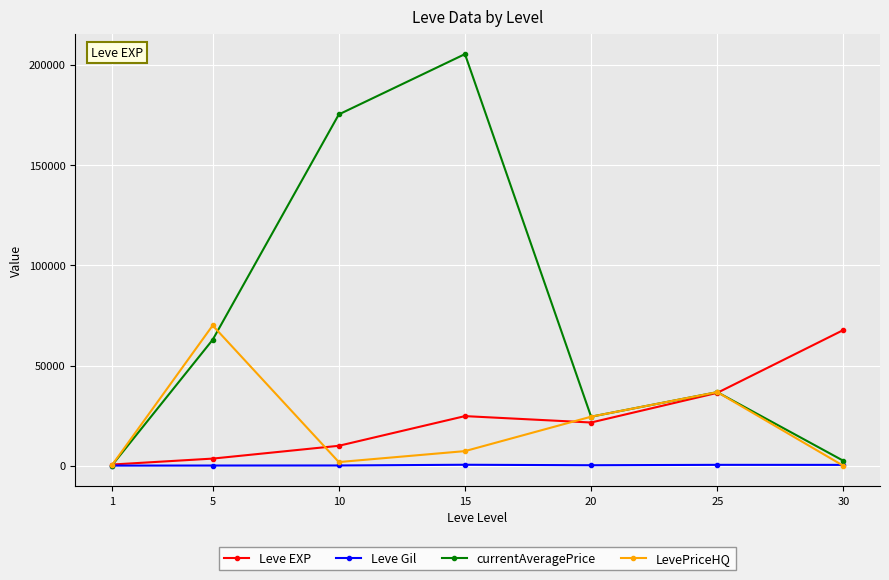

Which series has the widest spread of values?

currentAveragePrice